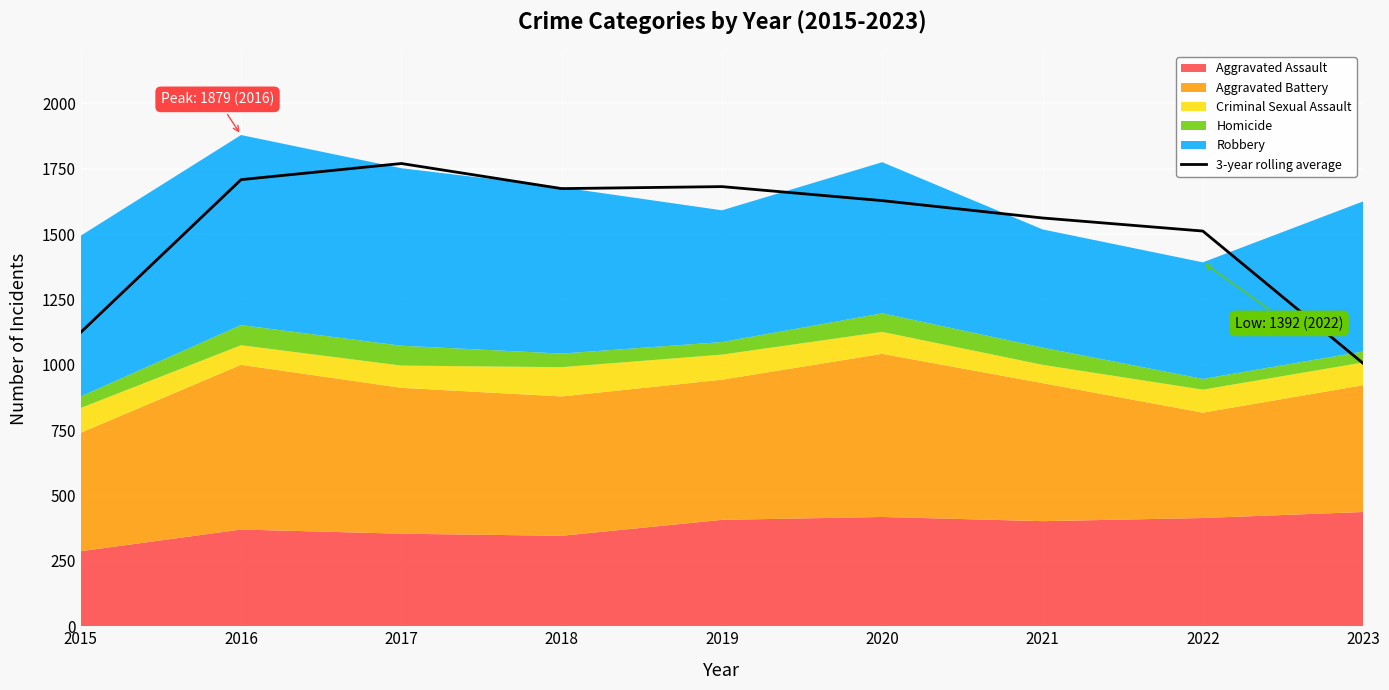

Where is 3-year rolling average nearest to the value 1387?

2022